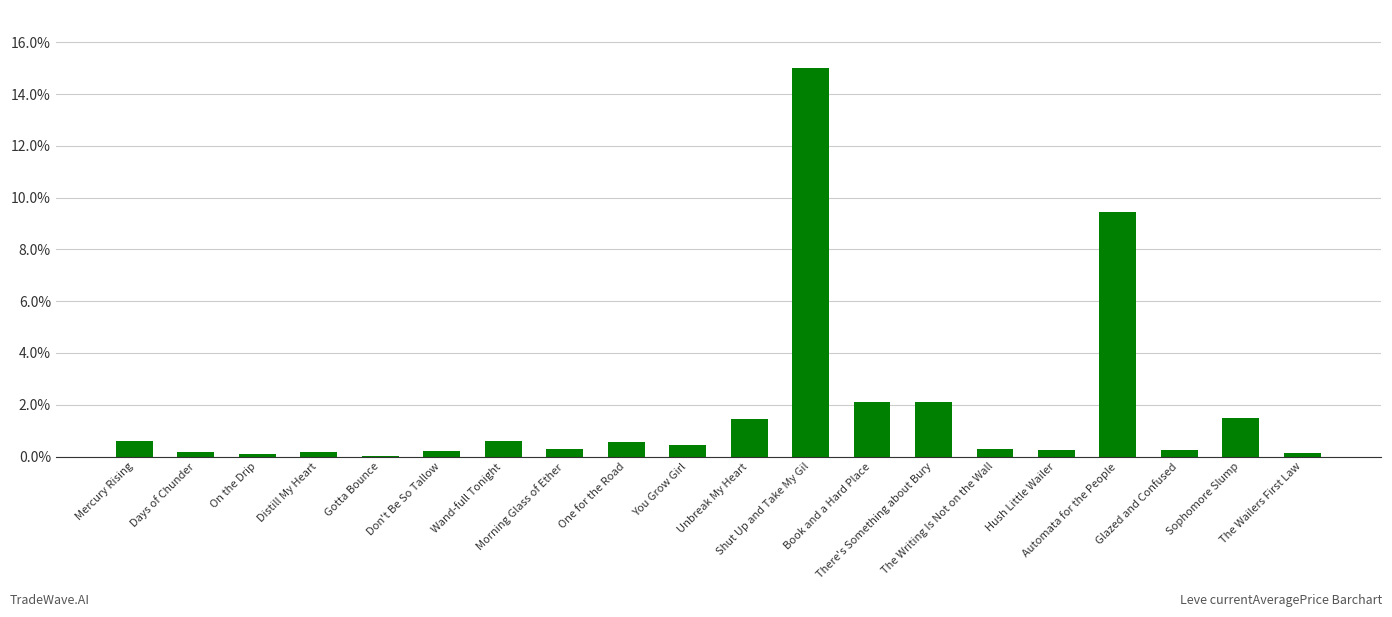

The value at Shut Up and Take My Gil is 8.3. True or false?

False